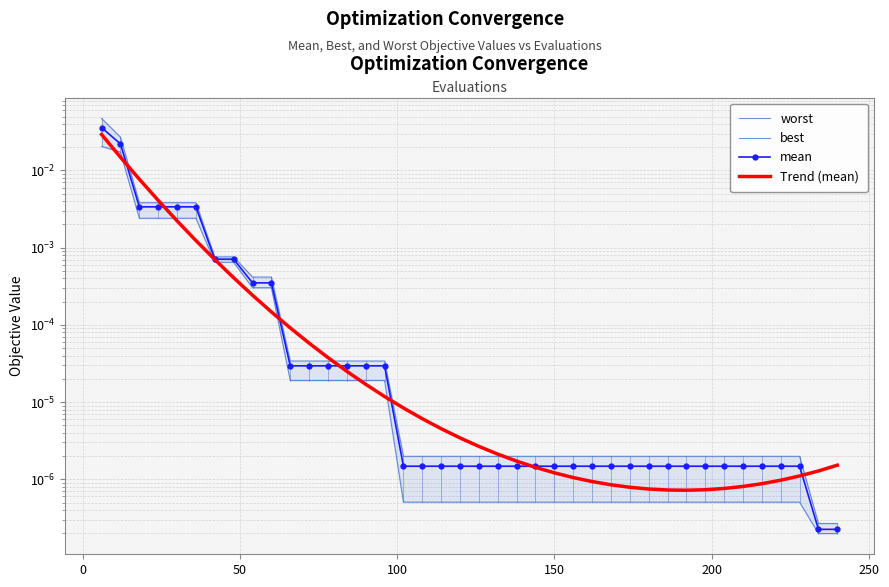

What are all the series names shown in the legend?

worst, best, mean, Trend (mean)